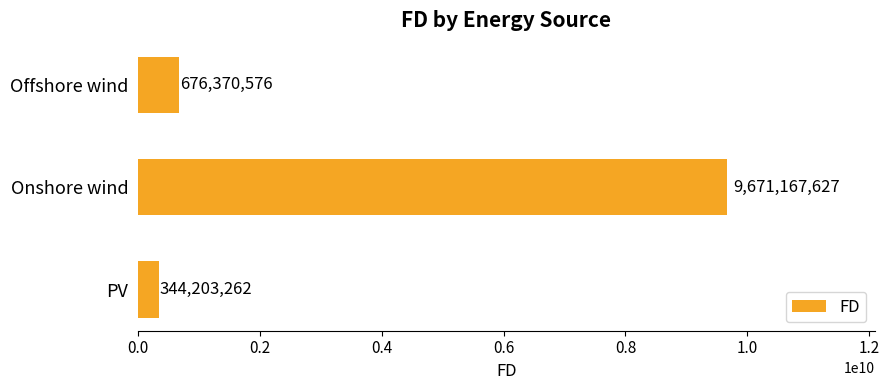

List the labels in order of value, largest first.

Onshore wind, Offshore wind, PV